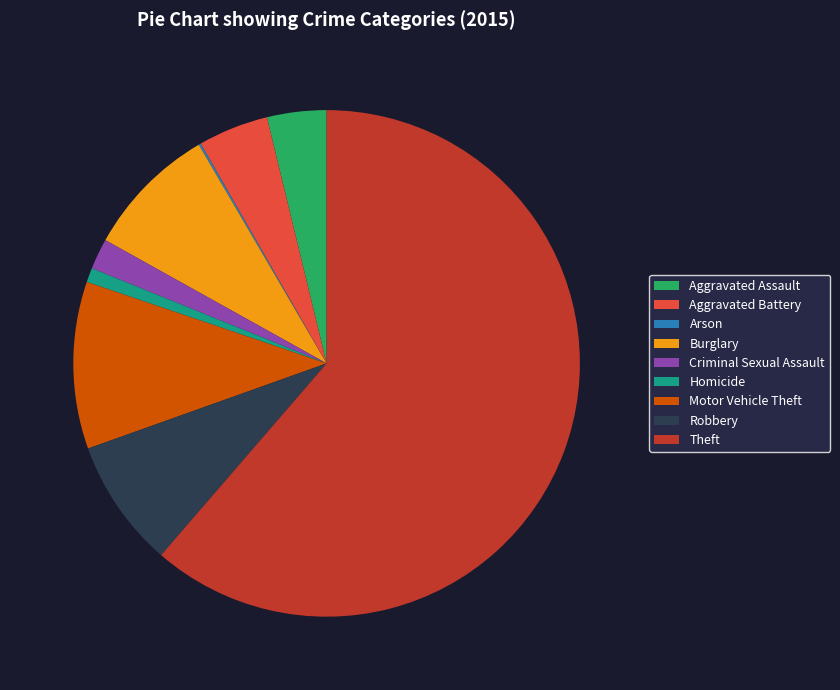

Is the sum of Criminal Sexual Assault and Aggravated Battery greater than half?

No